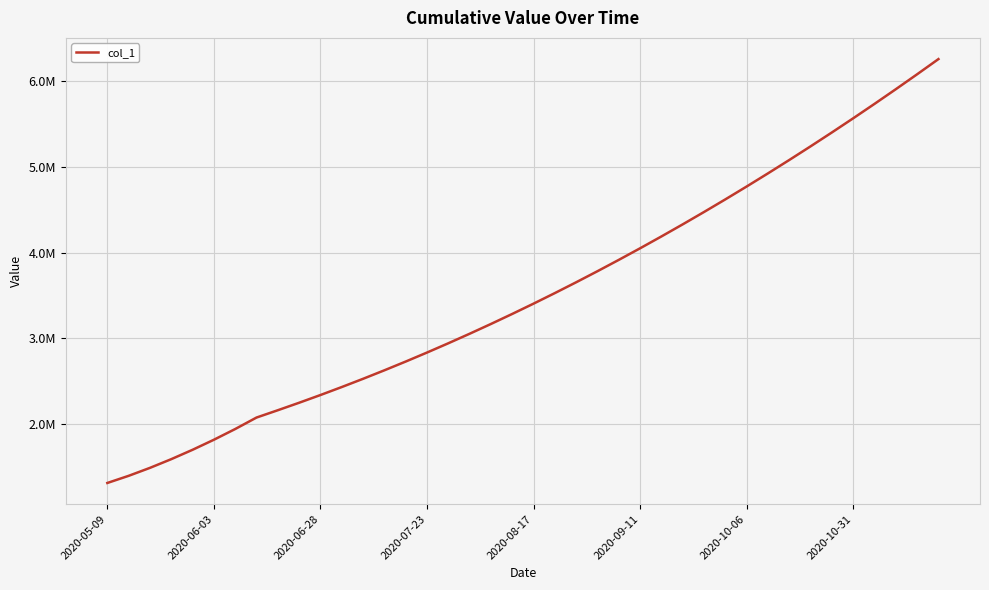

True or false: there are more than 0 points higher than both neighbors.

False